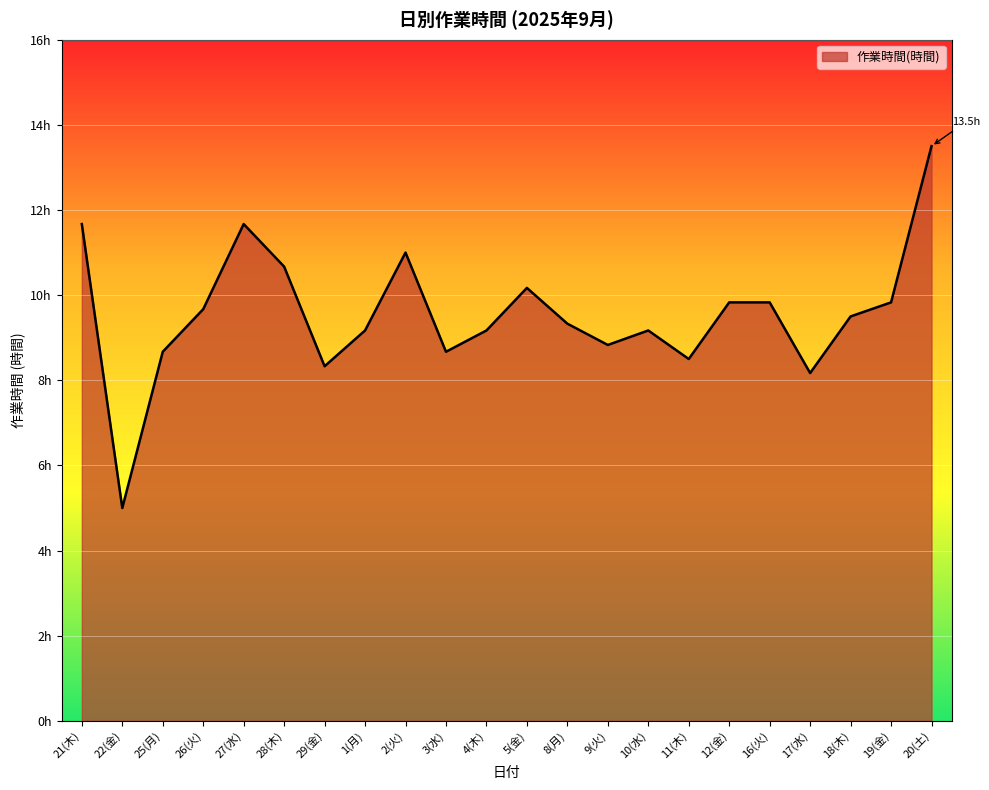

Read the value at 26(火).

9.7